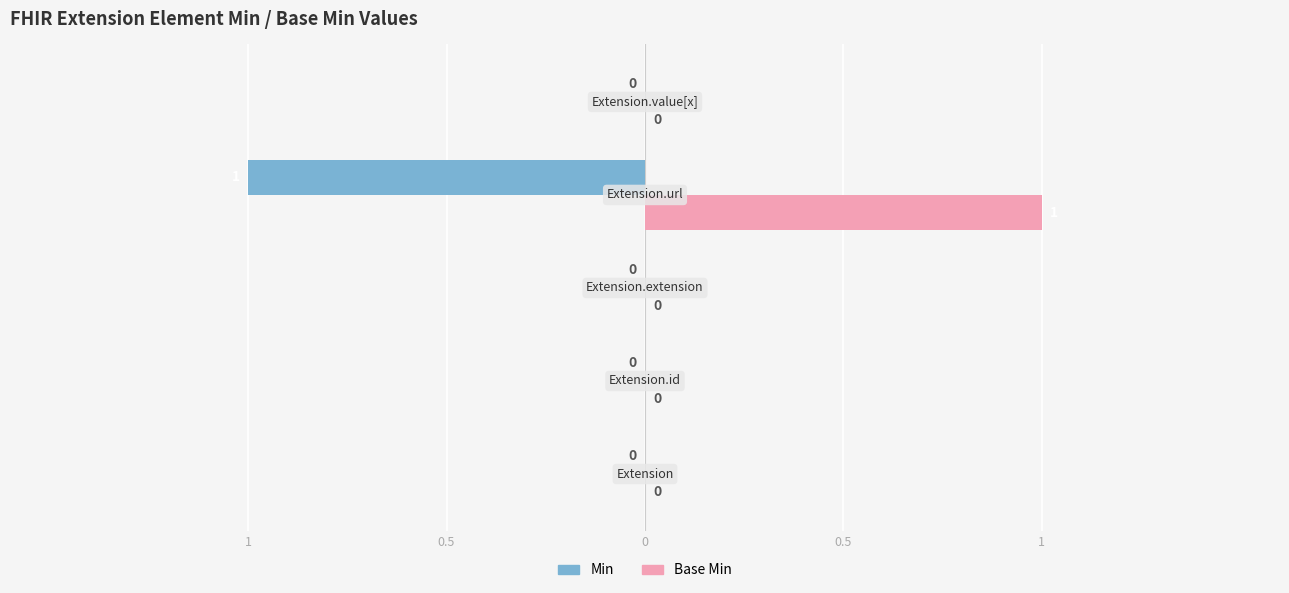

What are all the series names shown in the legend?

Min, Base Min